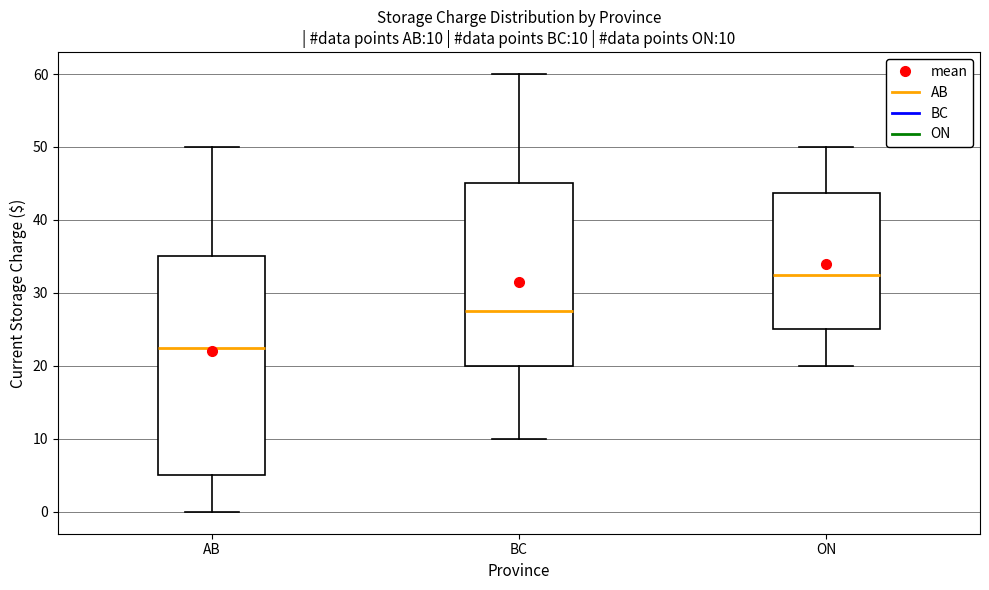

Which box is the tallest, from its lower edge to its upper edge?

AB